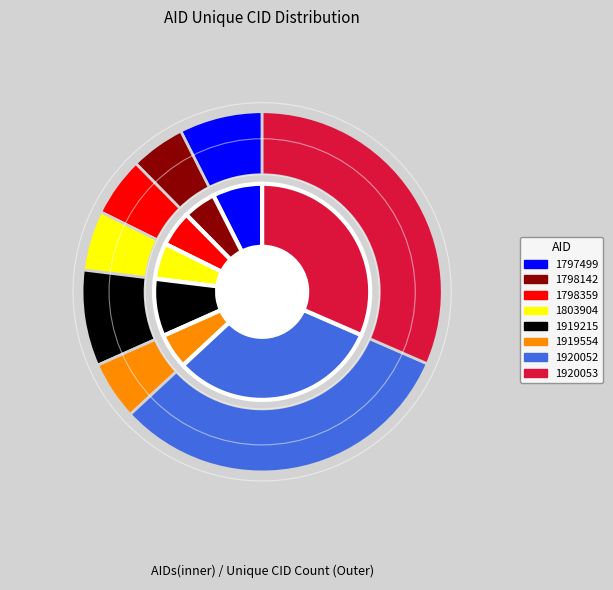

What is the ratio of the value at 1920052 to the value at 1798359?

5.9